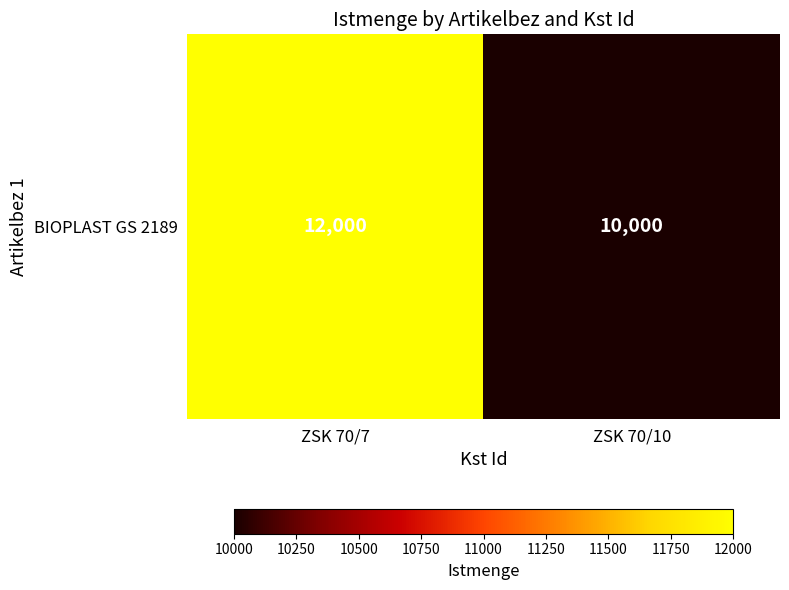

Rank the categories by value from highest to lowest.

ZSK 70/7, ZSK 70/10